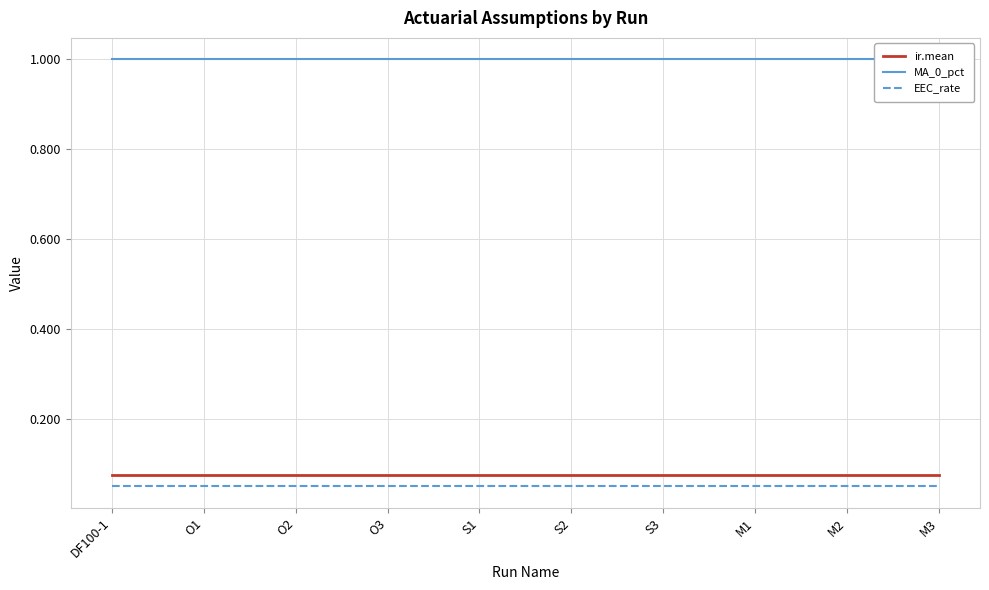

Between DF100-1 and O1, which series saw the biggest shift?

ir.mean